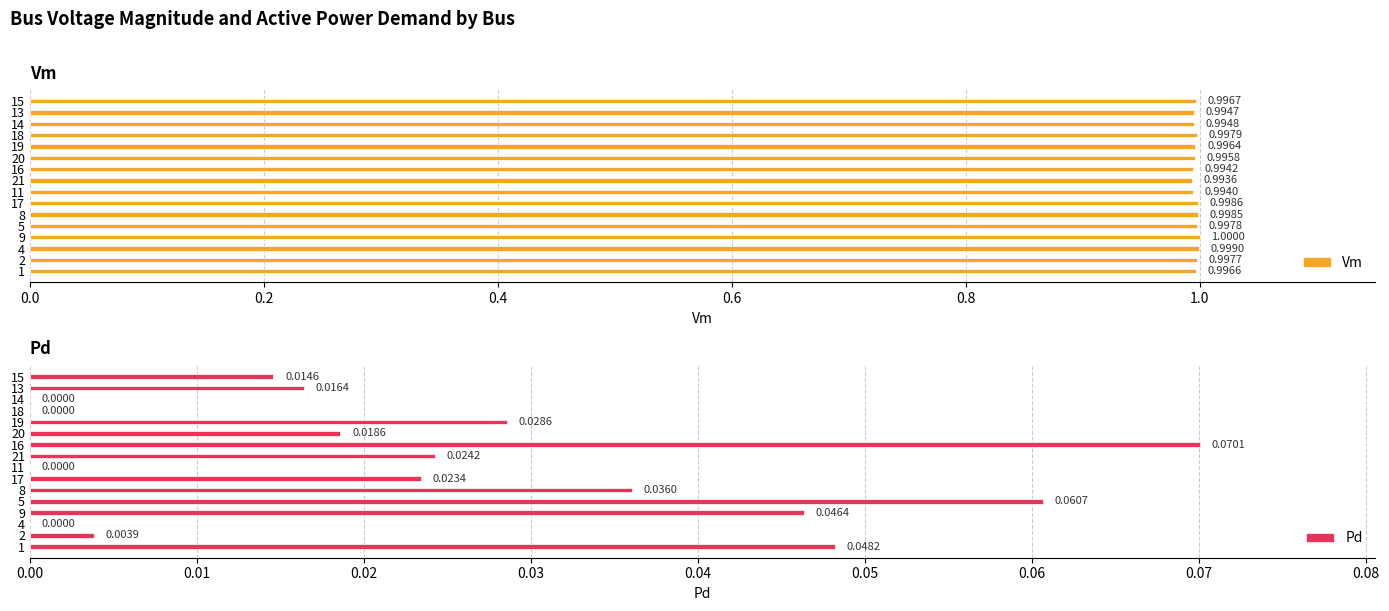

Is it true that Vm equals 1.0 at 8?

True